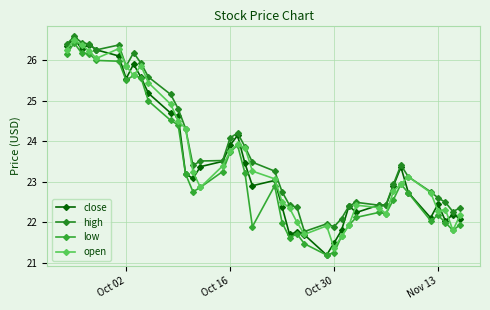

How many lines are shown in the chart?

4